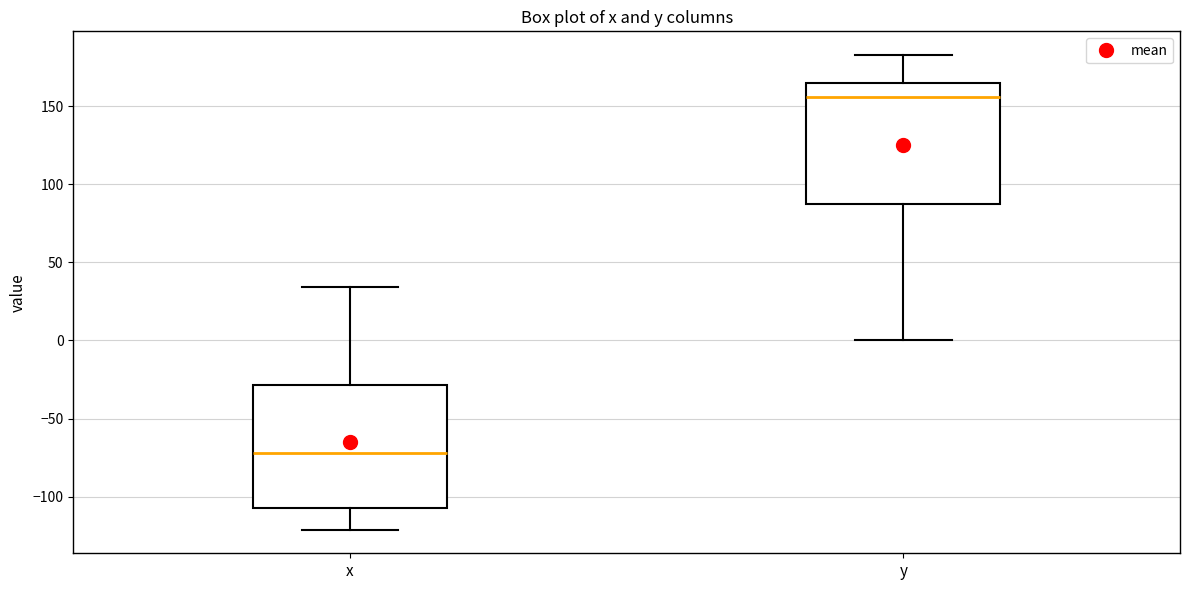

Reading left to right, read every box against the y-axis: the position of its median line, the range the box covers, and the ends of its whiskers. The values are not printed on the chart, so give them approximately, as read against the axis.

x: median -70, box -105 to -30, whiskers -120 to 35
y: median 155, box 90 to 165, whiskers 0 to 185